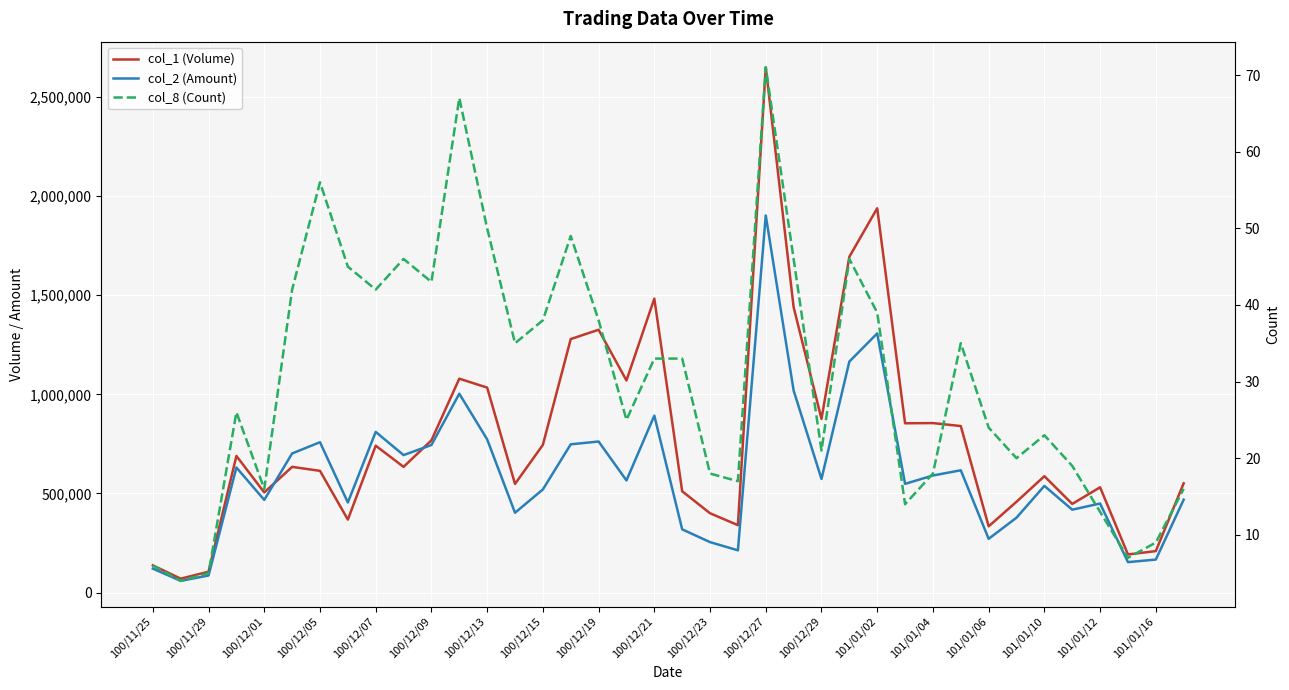

True or false: col_8 (Count) and col_2 (Amount) cross at least once.

False